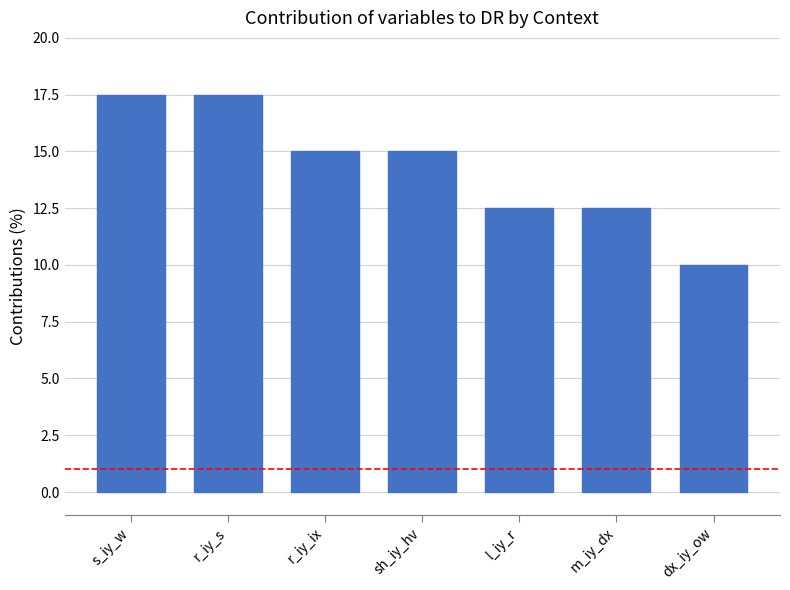

Approximately how many times larger is the value at m_iy_dx compared to s_iy_w?

0.7